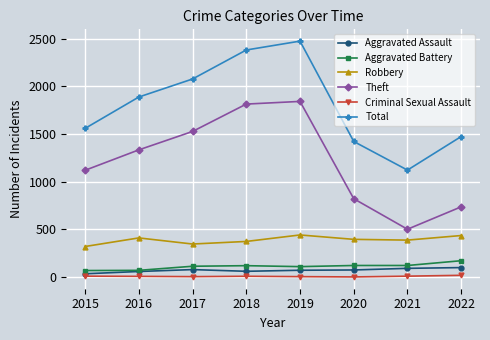

The value of Robbery at 2020 is 396. True or false?

True